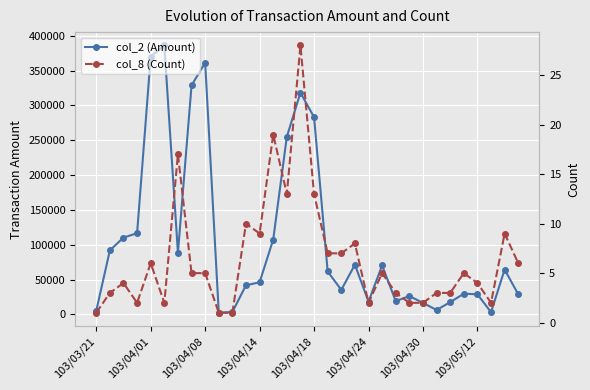

Between 13 and 29, which series saw the biggest shift?

col_2 (Amount)